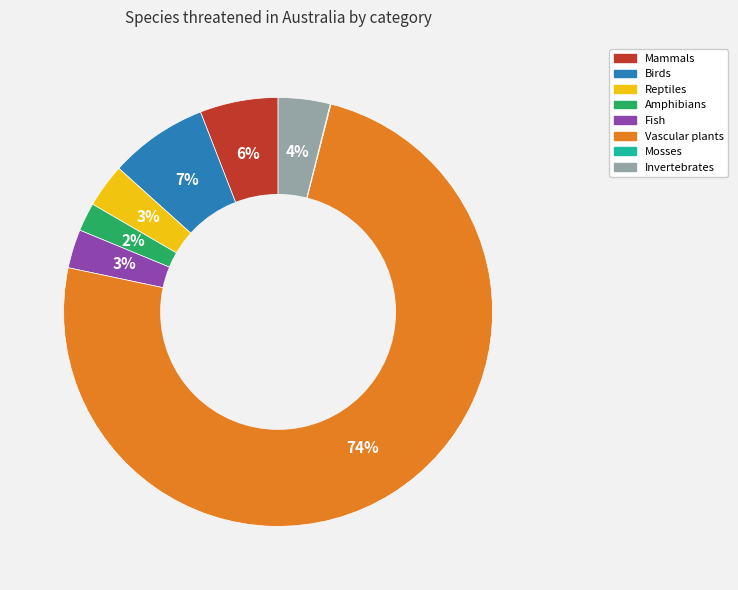

True or false: Vascular plants accounts for 80% of the total.

False